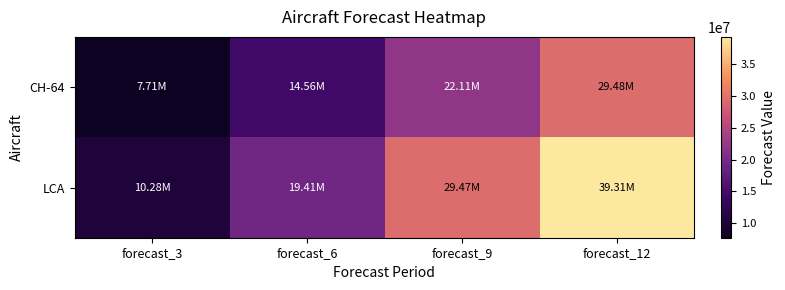

Which series has the largest total across all categories?

LCA